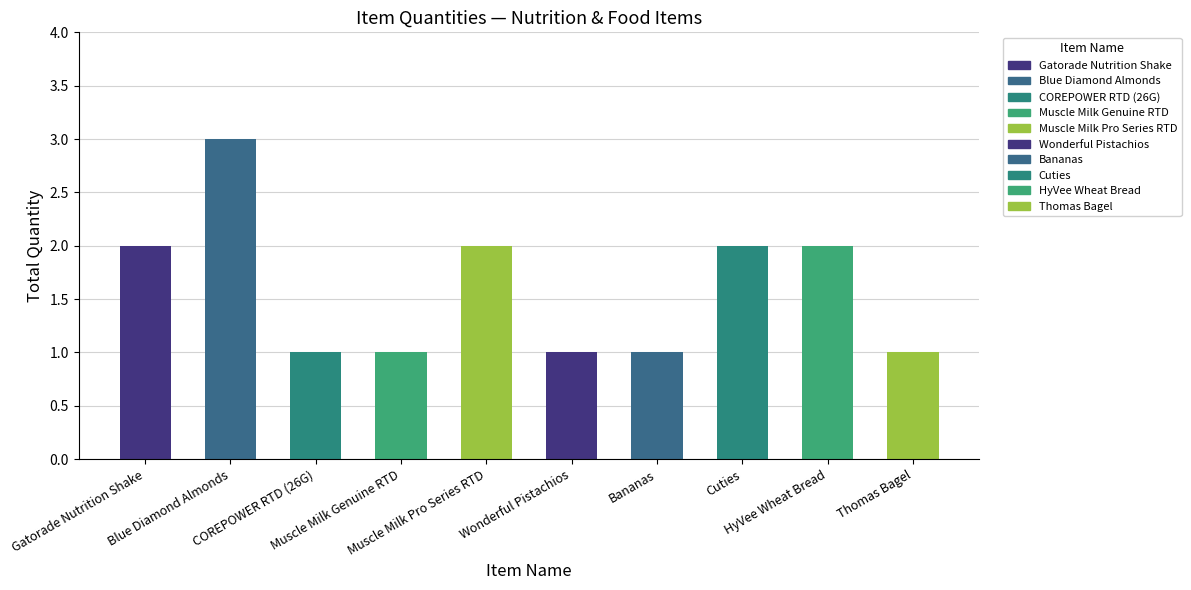

Reading left to right, extract all data points from this chart.

2	3	1	1	2	1	1	2	2	1